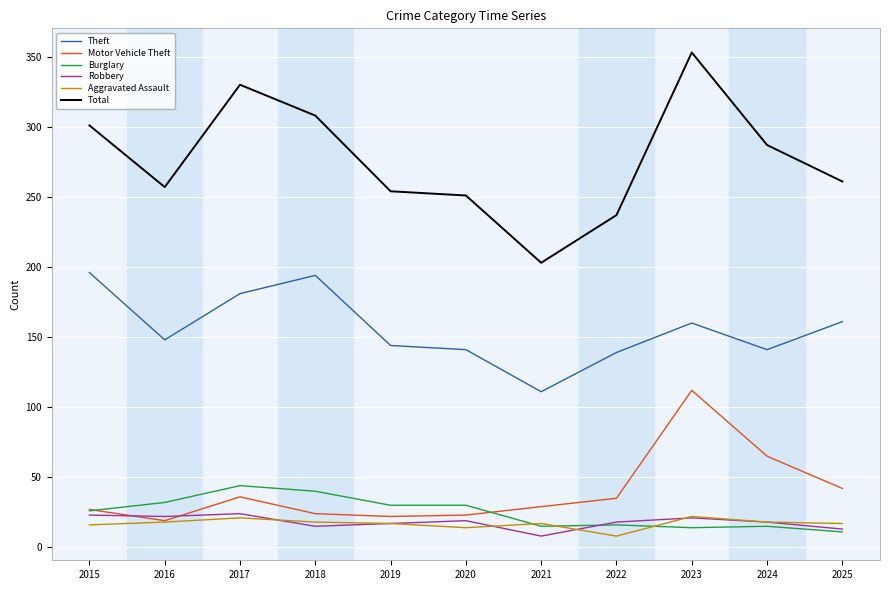

In Theft, how many points are higher than both neighbors (excluding endpoints)?

2